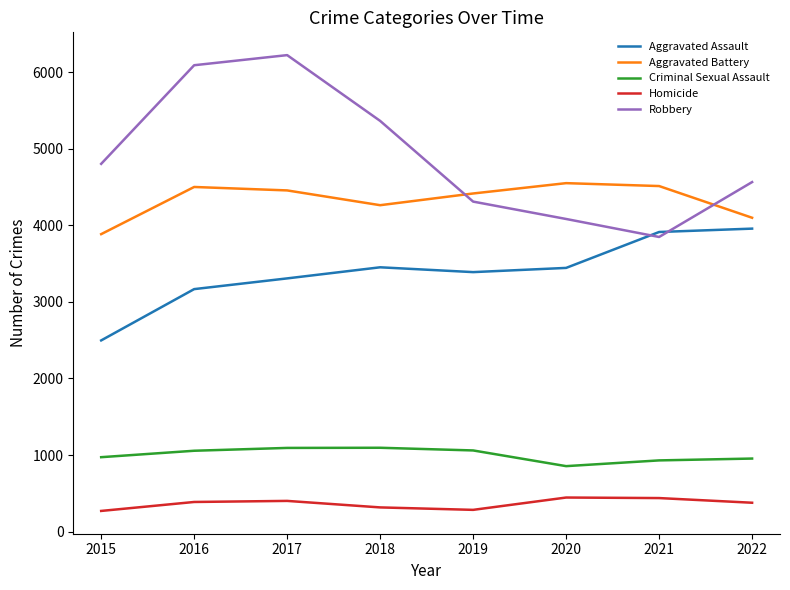

True or false: Homicide and Robbery cross at least once.

False